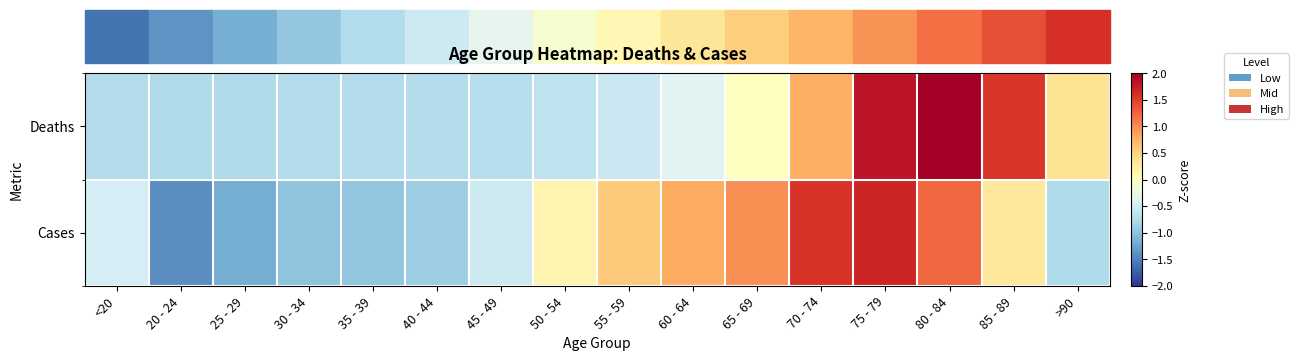

Which series changed the most between 45 - 49 and 65 - 69?

Cases